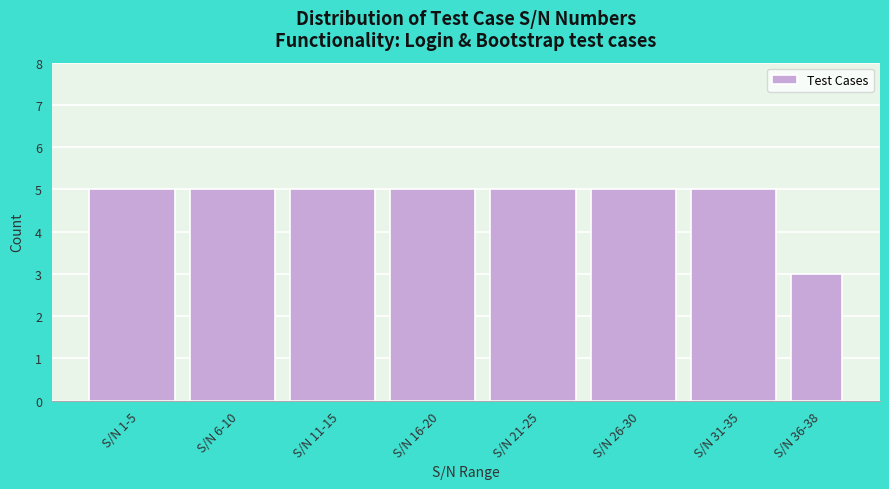

Reading left to right, what are all the values shown in this chart?

S/N 1-5=5	S/N 6-10=5	S/N 11-15=5	S/N 16-20=5	S/N 21-25=5	S/N 26-30=5	S/N 31-35=5	S/N 36-38=3